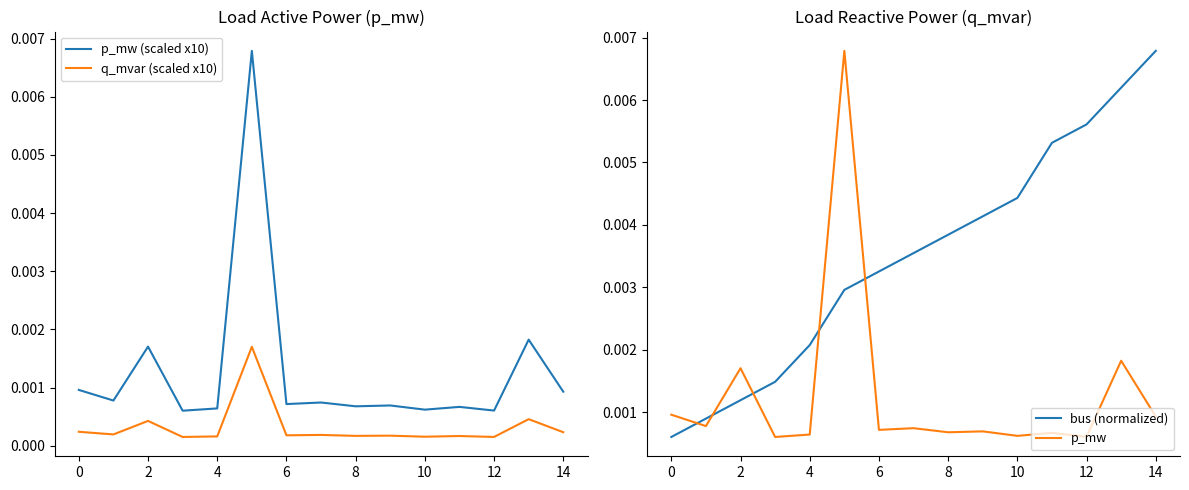

True or false: q_mvar (scaled x10) and p_mw (scaled x10) intersect in this chart.

False